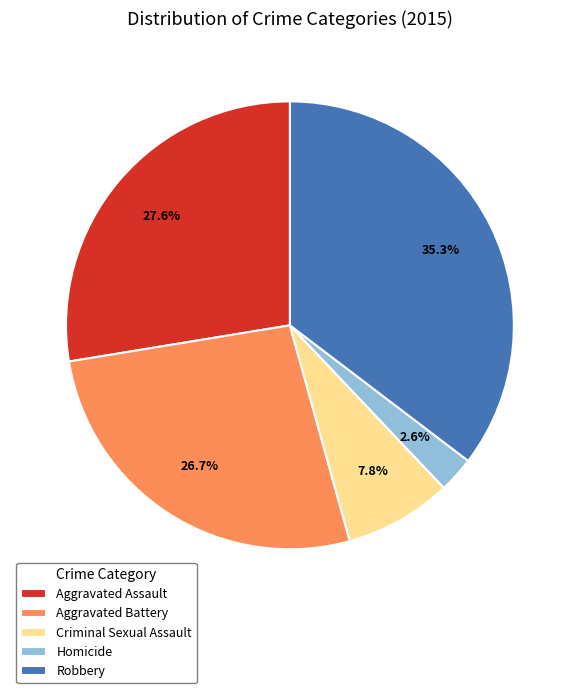

Does Aggravated Assault represent more than half of the total?

No